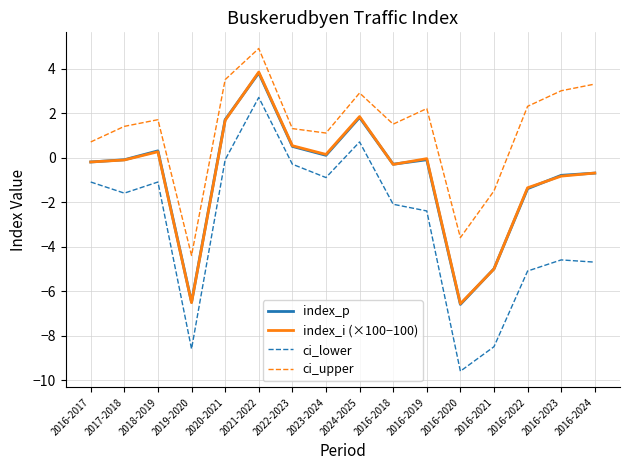

How many lines are shown in the chart?

4